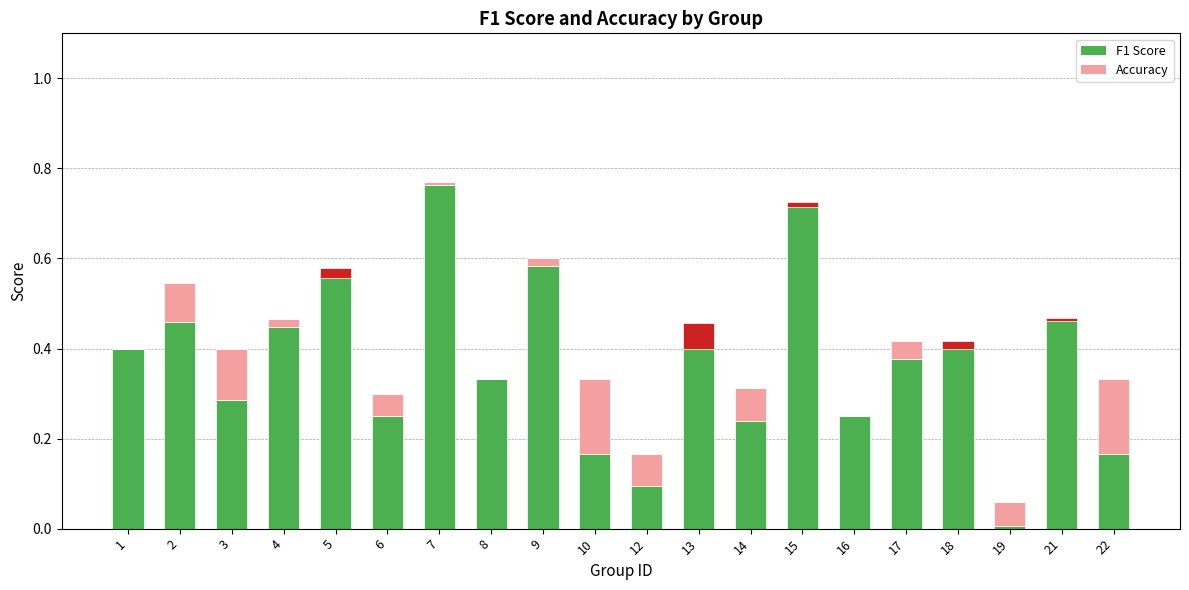

What are all the series names shown in the legend?

f1, accuracy